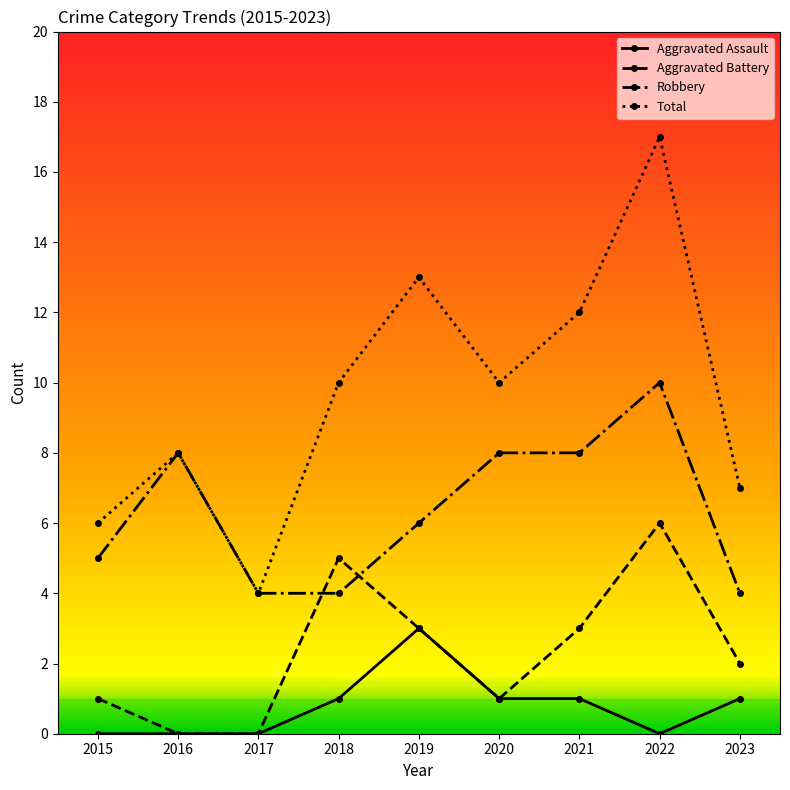

Does the chart have visible grid lines?

No